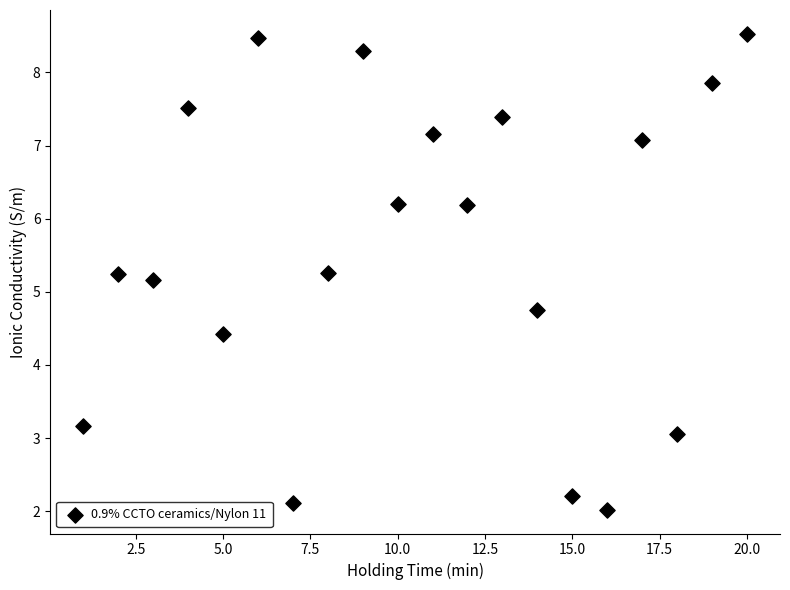

What Y value in the scatter plot is closest to 5?

5.2